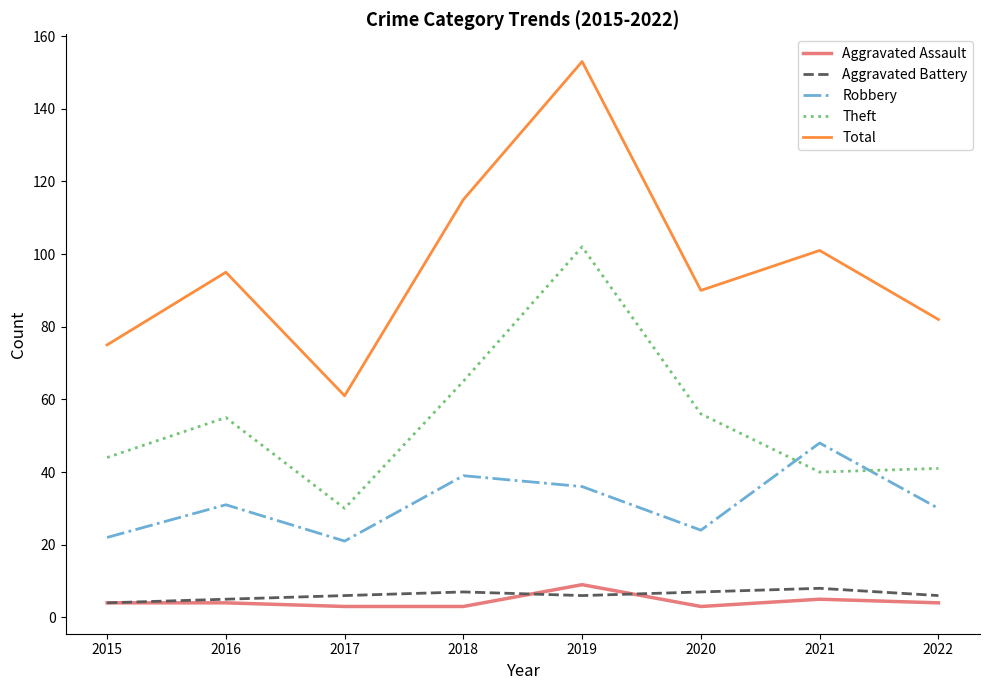

True or false: Total and Theft cross at least once.

False